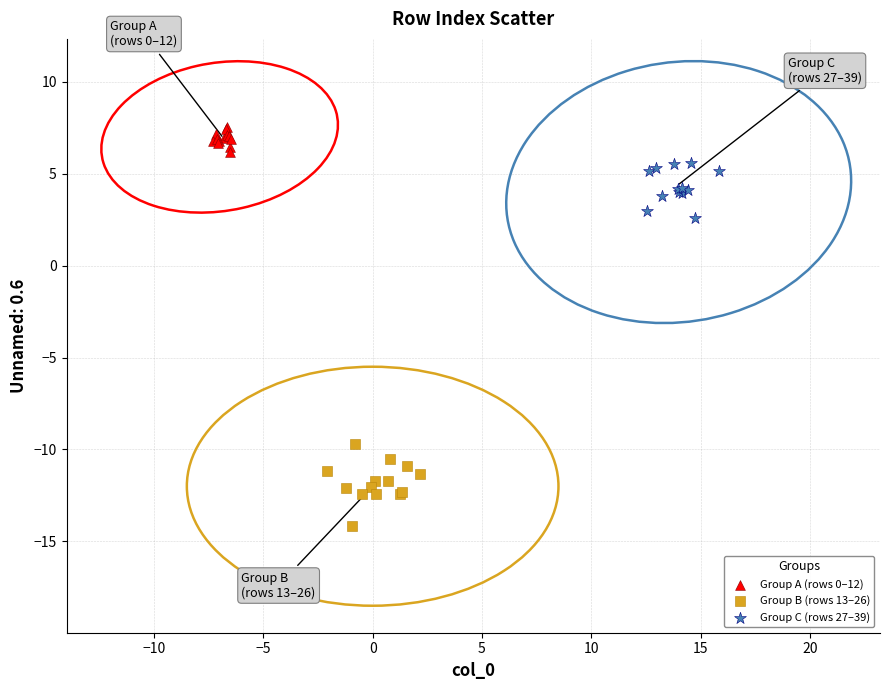

Which series reaches the minimum Y coordinate?

Group B (rows 13–26)